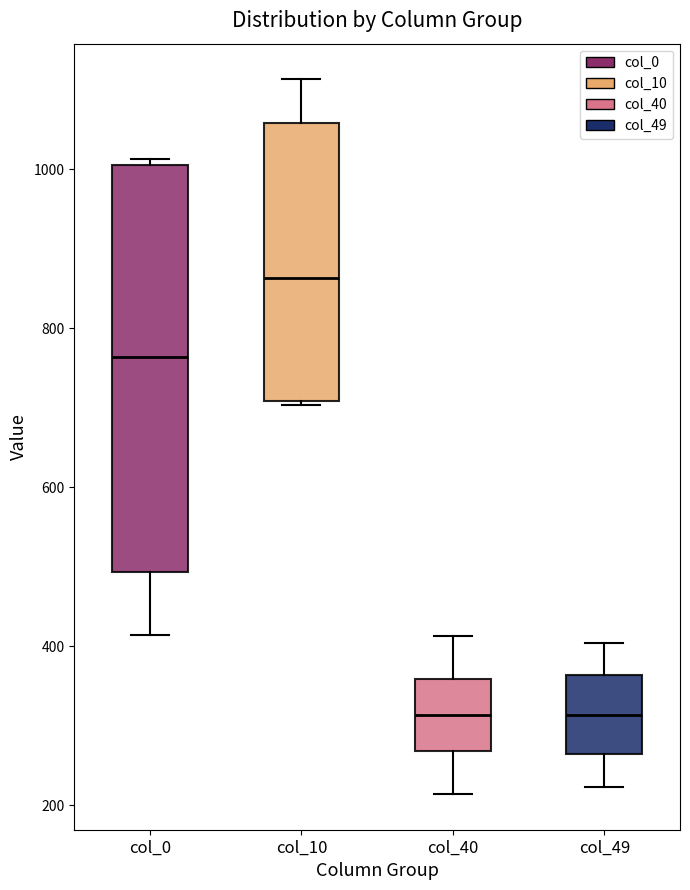

Reading left to right, read every box against the y-axis: the position of its median line, the range the box covers, and the ends of its whiskers. The values are not printed on the chart, so give them approximately, as read against the axis.

col_0: median 760, box 500 to 1000, whiskers 420 to 1020
col_10: median 860, box 700 to 1060, whiskers 700 to 1120
col_40: median 320, box 260 to 360, whiskers 220 to 420
col_49: median 320, box 260 to 360, whiskers 220 to 400